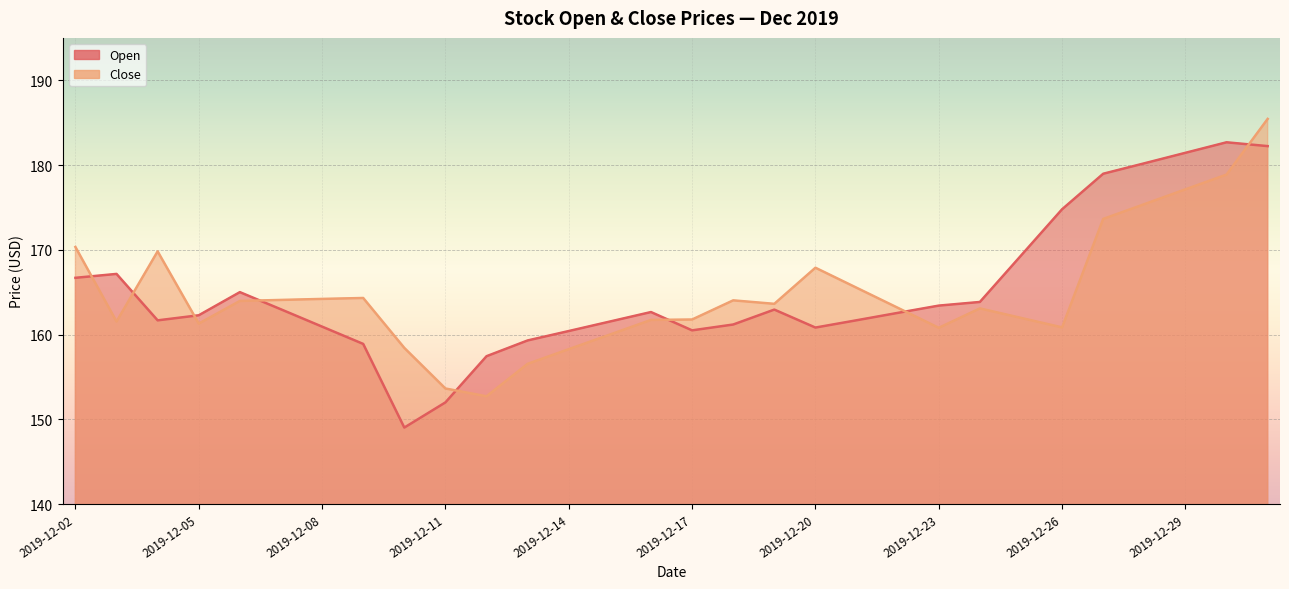

The Close series shows 160.8 at 2019-12-23. True or false?

True